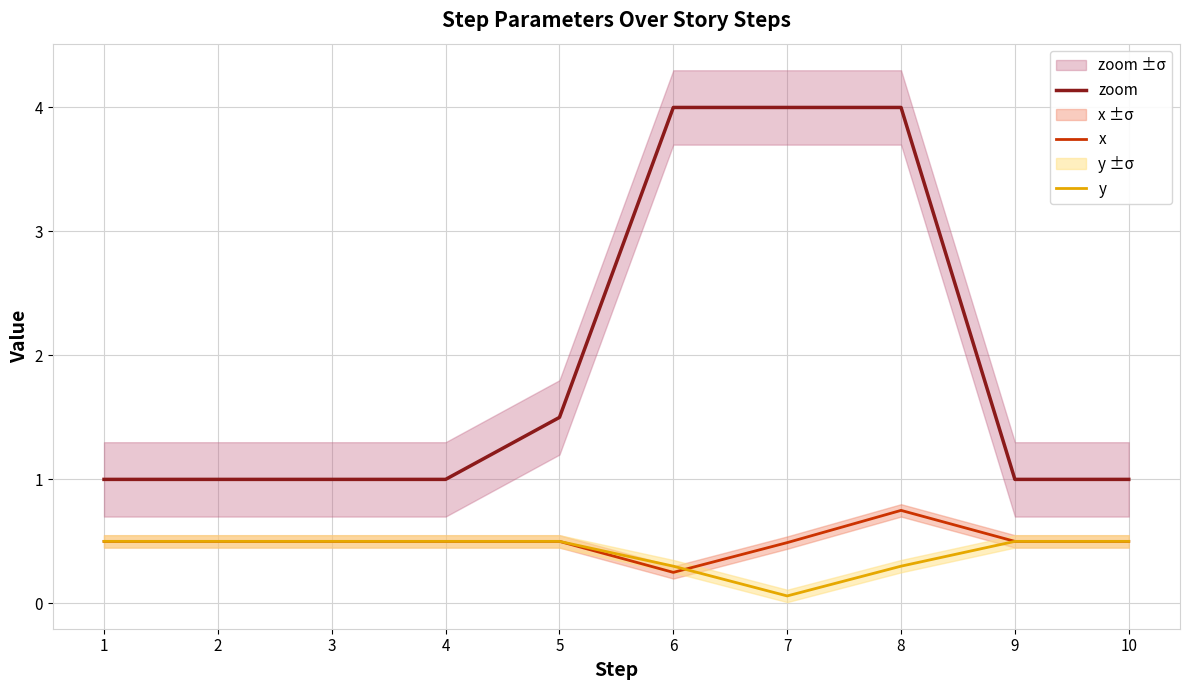

Rank the series by their maximum value, from highest to lowest.

zoom, x, y